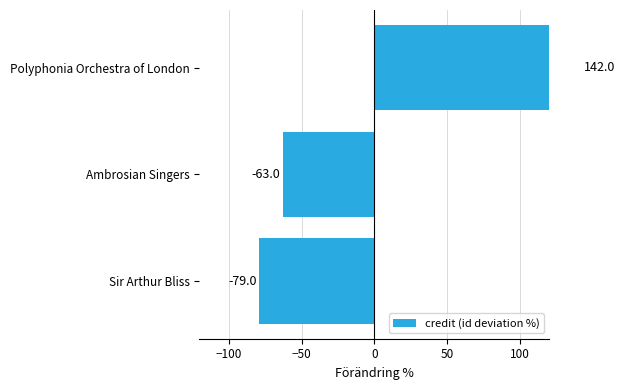

How many values exceed -62?

1